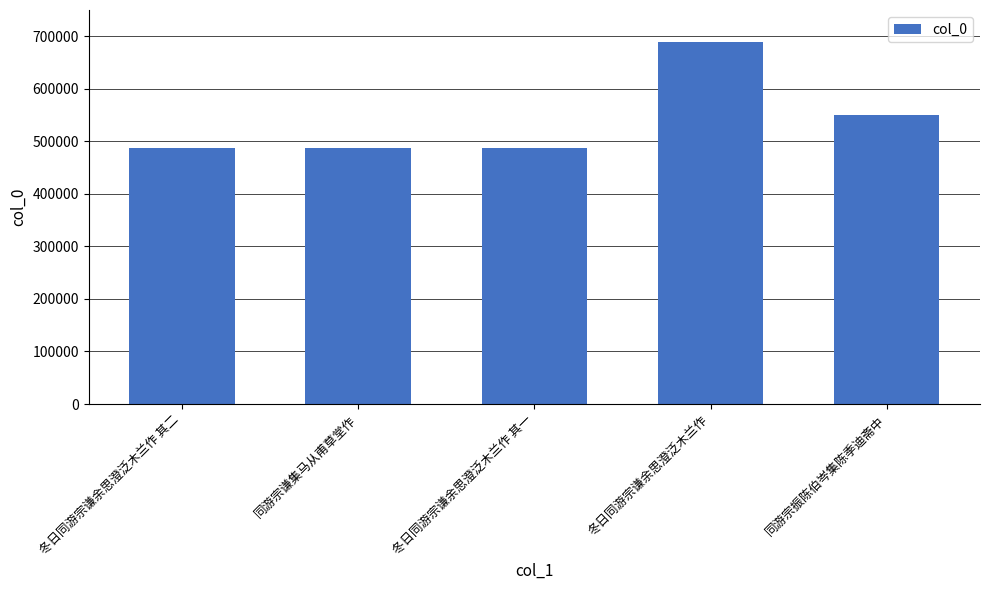

How many data points are less than 488081?

2